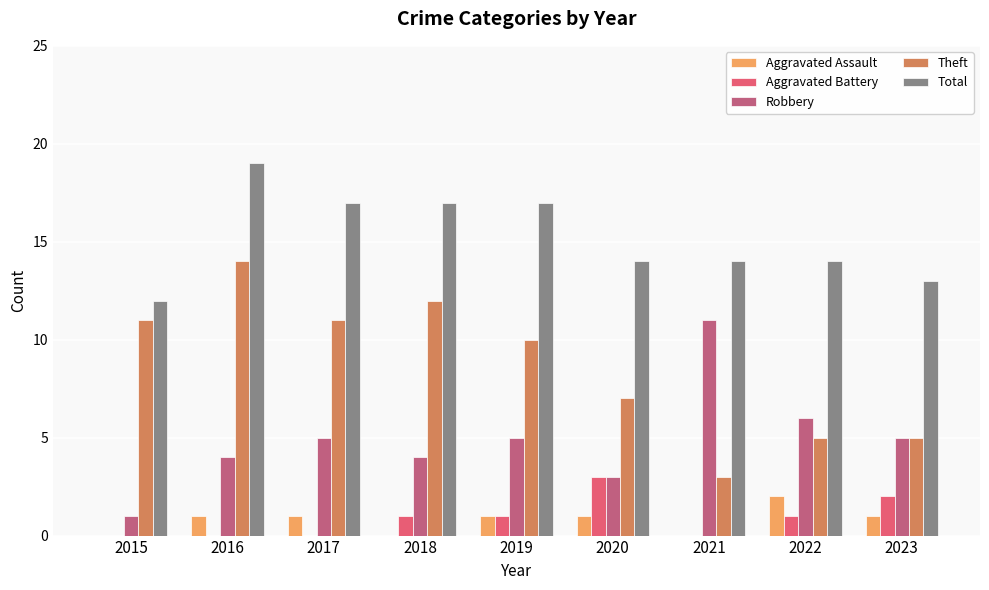

The Theft series shows 7 at 2020. True or false?

True